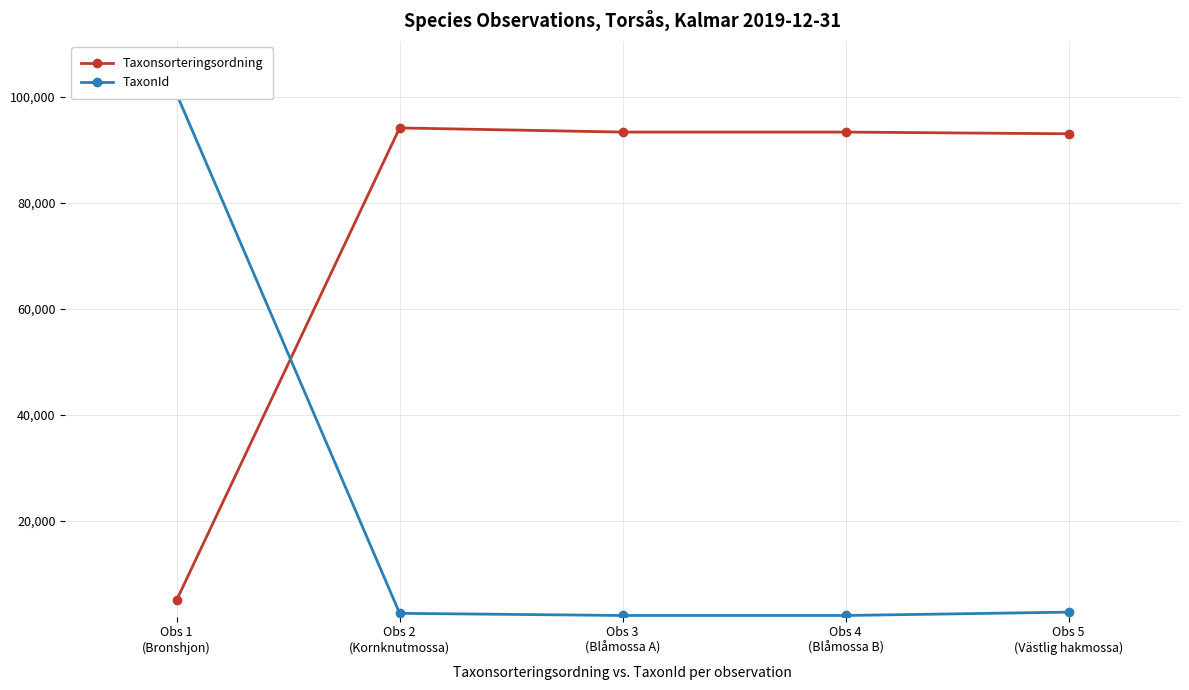

Rank the categories by TaxonId value from lowest to highest.

Obs 3
(Blåmossa A), Obs 4
(Blåmossa B), Obs 2
(Kornknutmossa), Obs 5
(Västlig hakmossa), Obs 1
(Bronshjon)